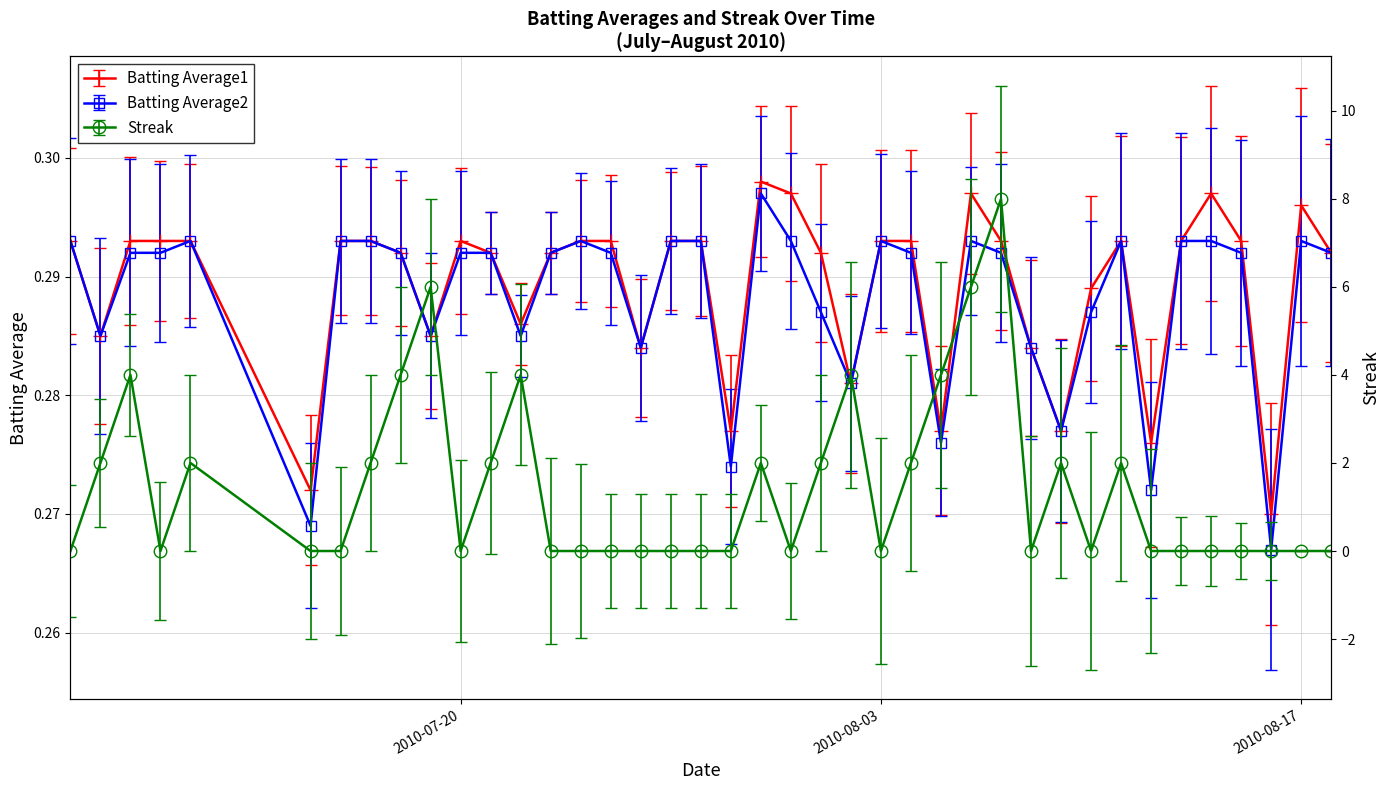

How many lines are shown in the chart?

3